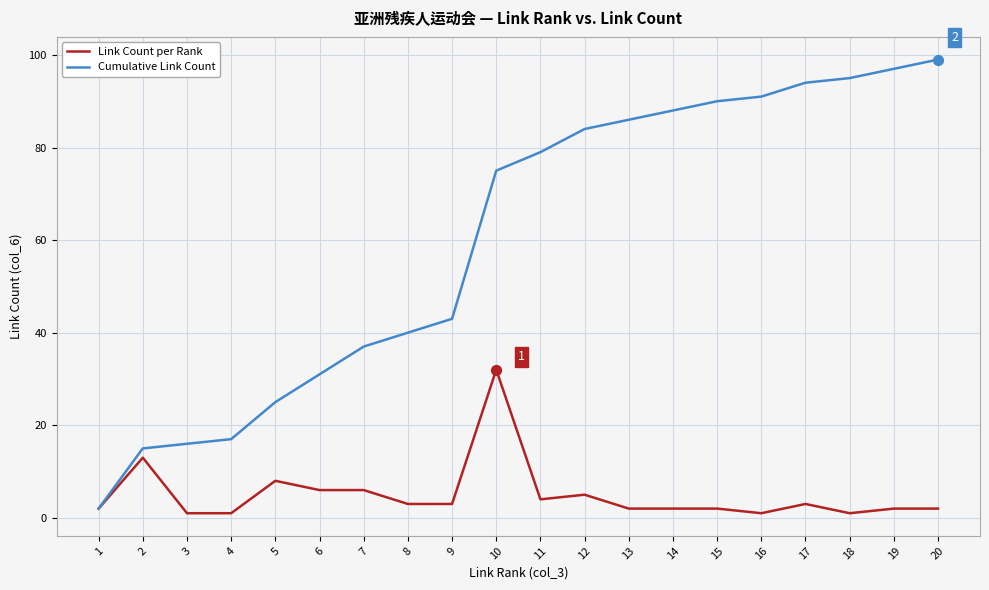

Is the value of Cumulative Link Count at 19 greater than the value of Link Count per Rank at 6?

Yes